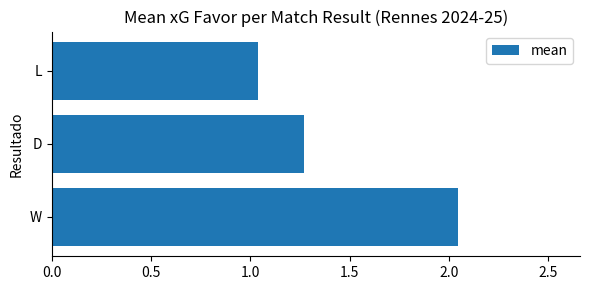

Approximately how many times larger is the value at D compared to L?

1.2